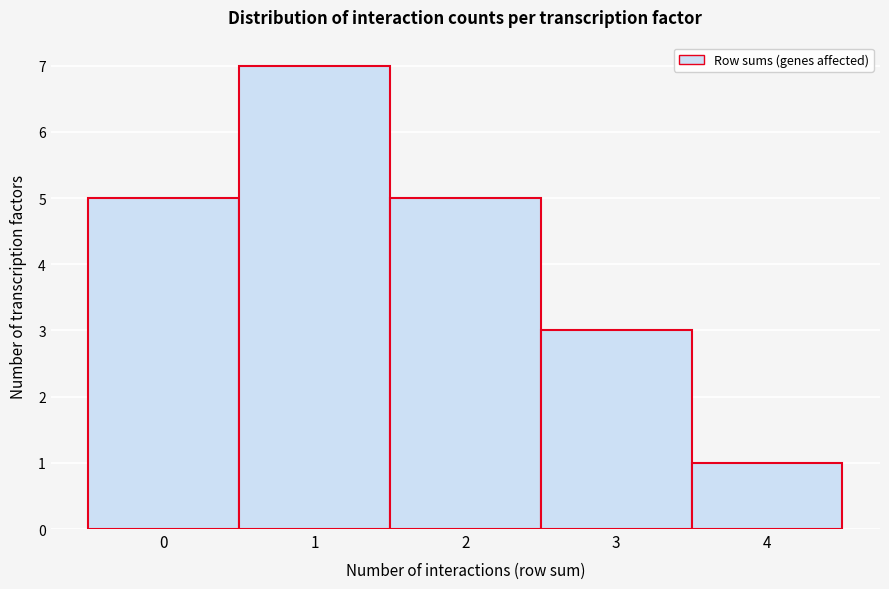

Reading left to right, list all the values displayed in this chart.

5	7	5	3	1